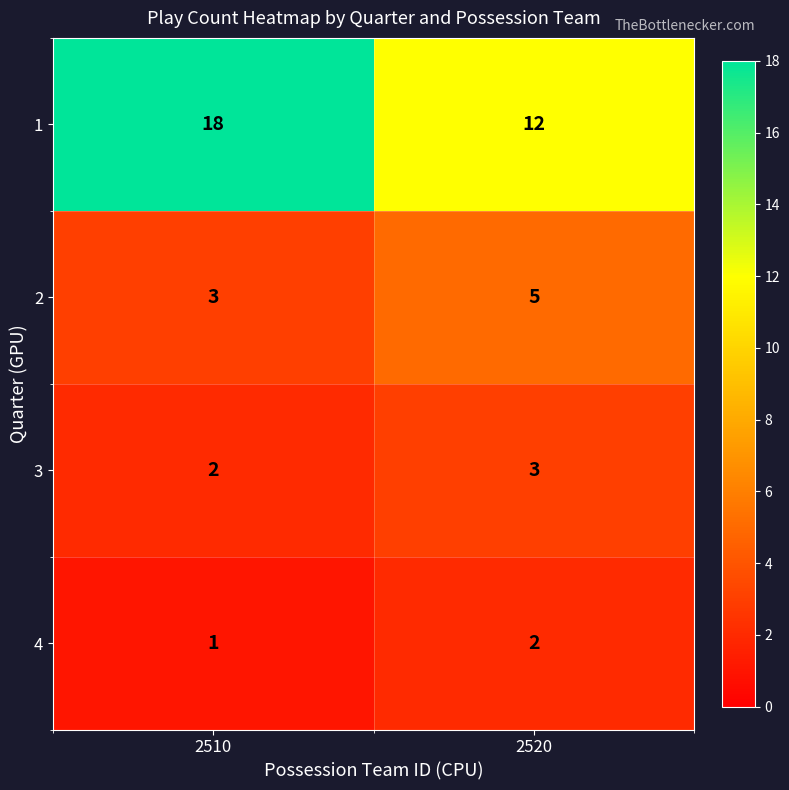

What is the total value across all series at 2510?

24